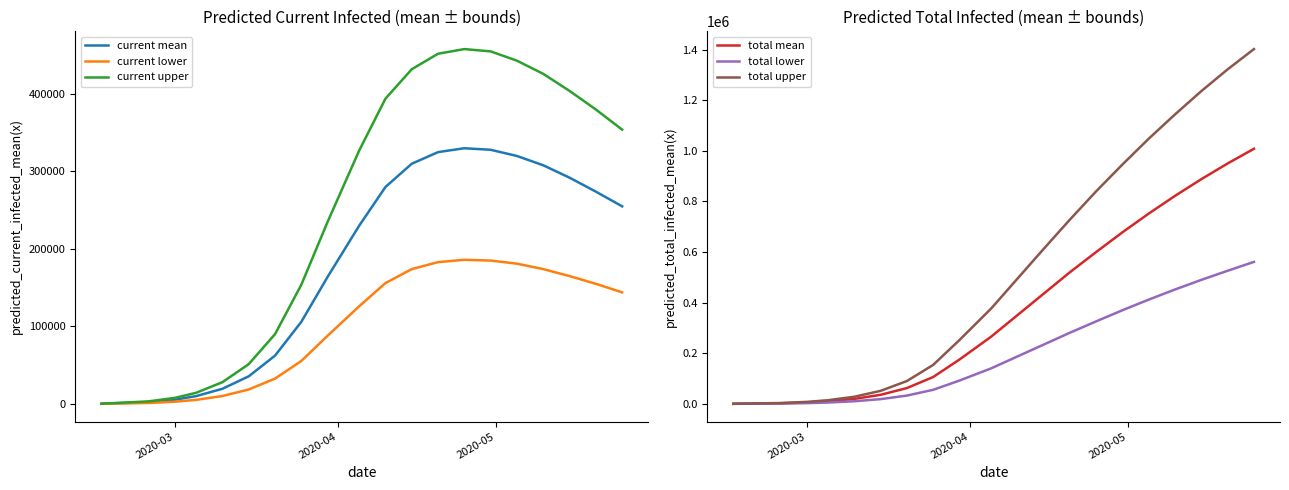

True or false: current lower and total mean intersect in this chart.

False